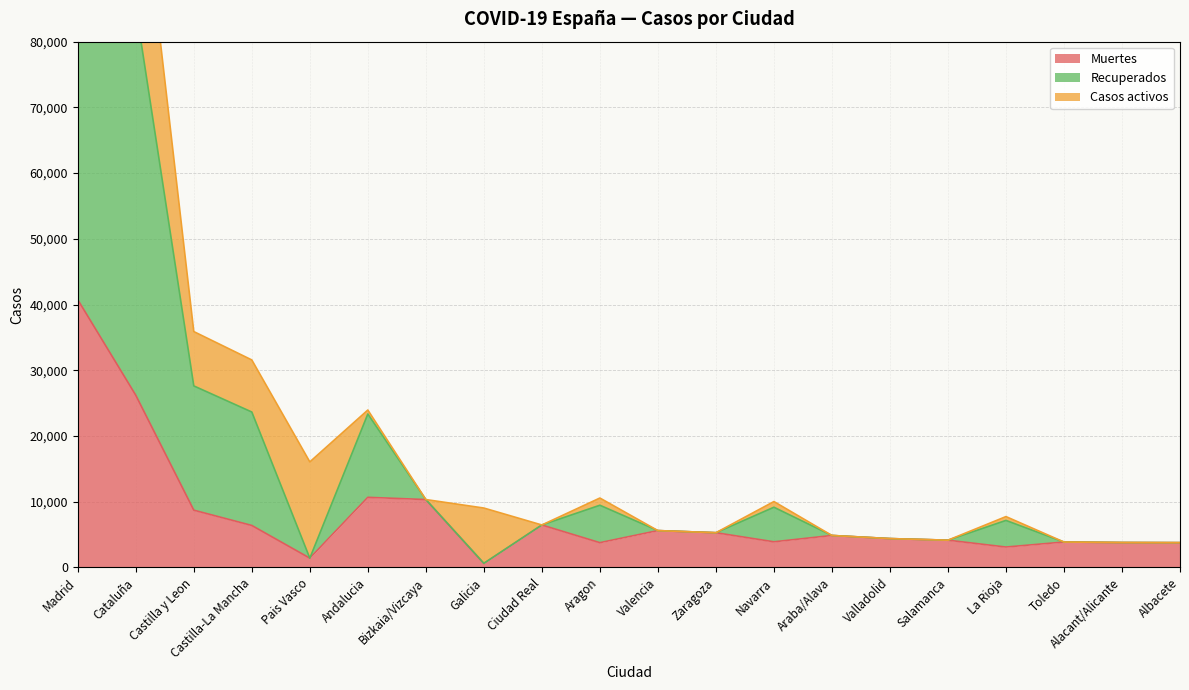

Where does the Recuperados series first go above 6464?

Madrid